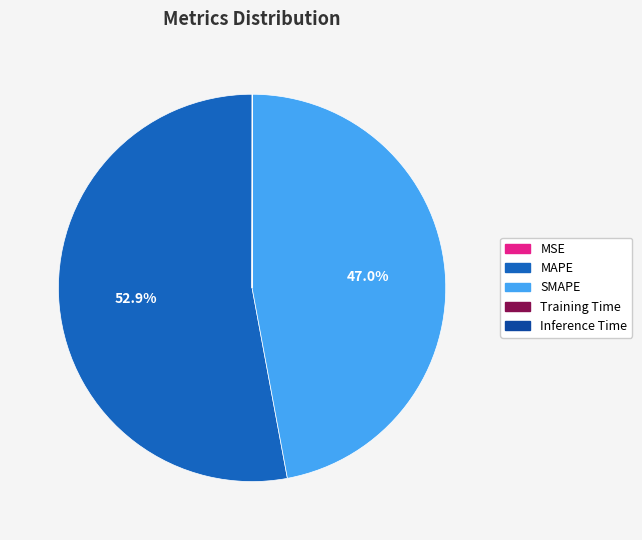

To the nearest percent, what is the difference between the largest and smallest slice percentages?

53%